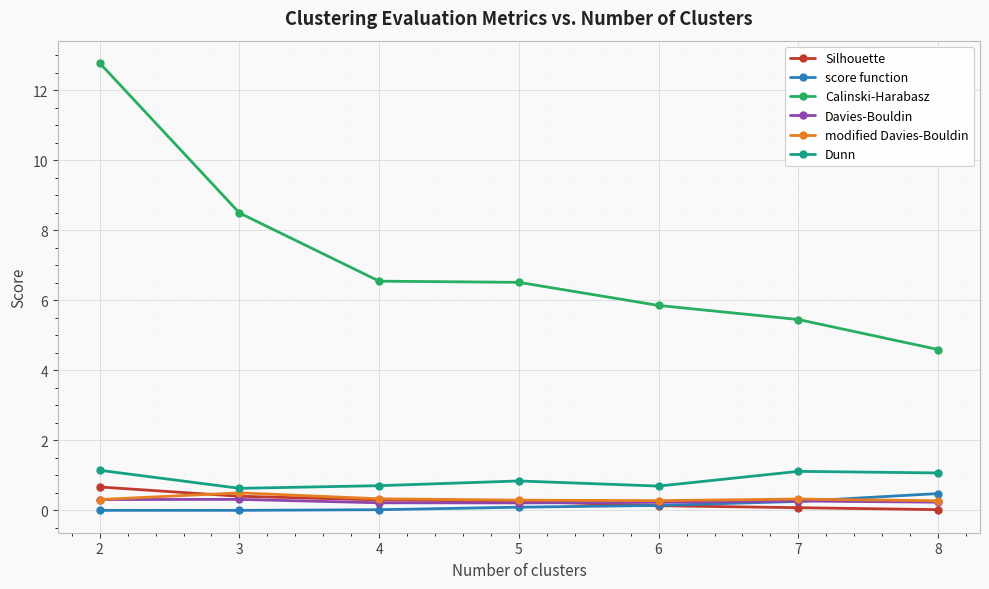

Which series changed the most between 2 and 7?

Calinski-Harabasz